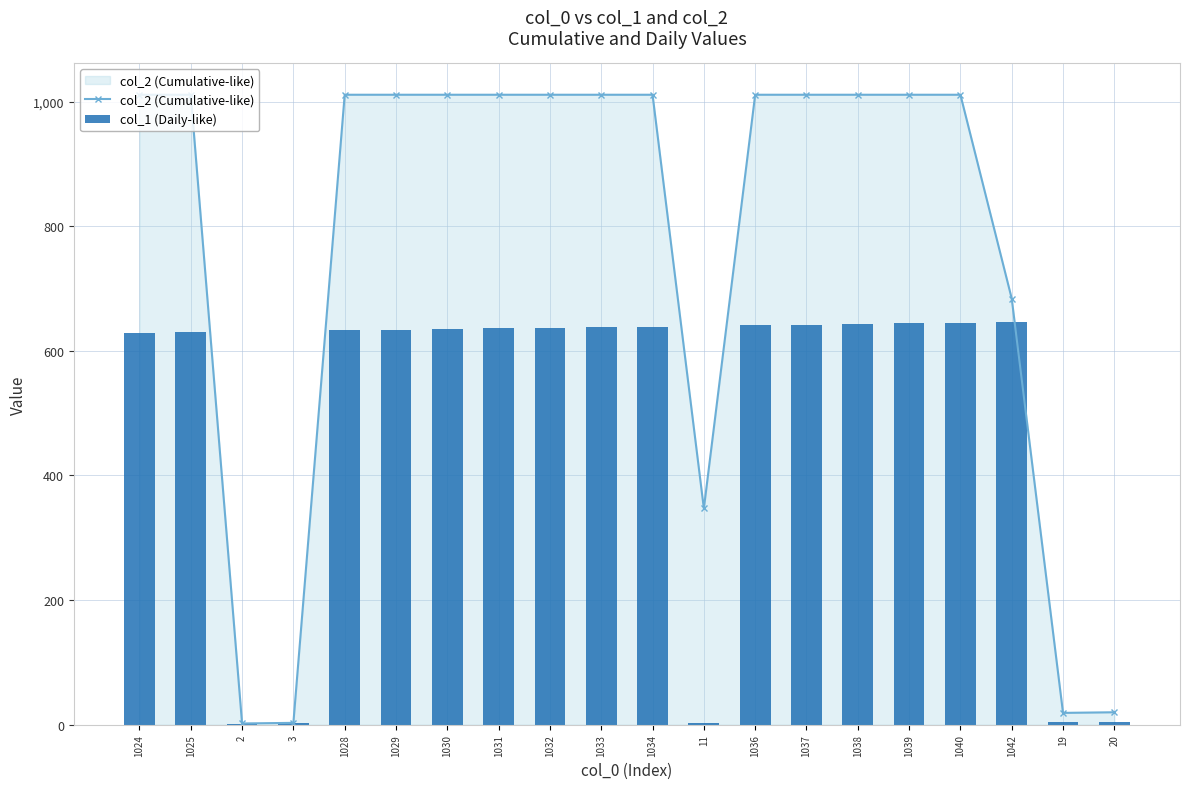

What is the sum of the col_2 (Cumulative-like) values at 1024 and 1040?

2022